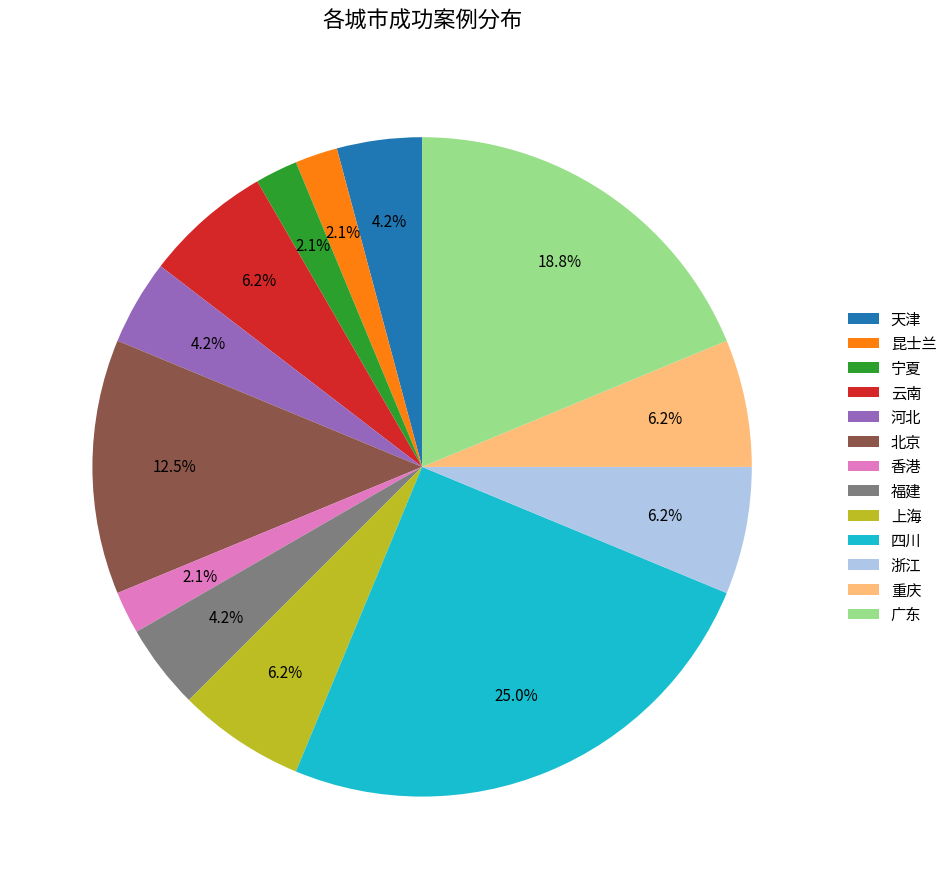

Is 宁夏 the majority of the pie?

No